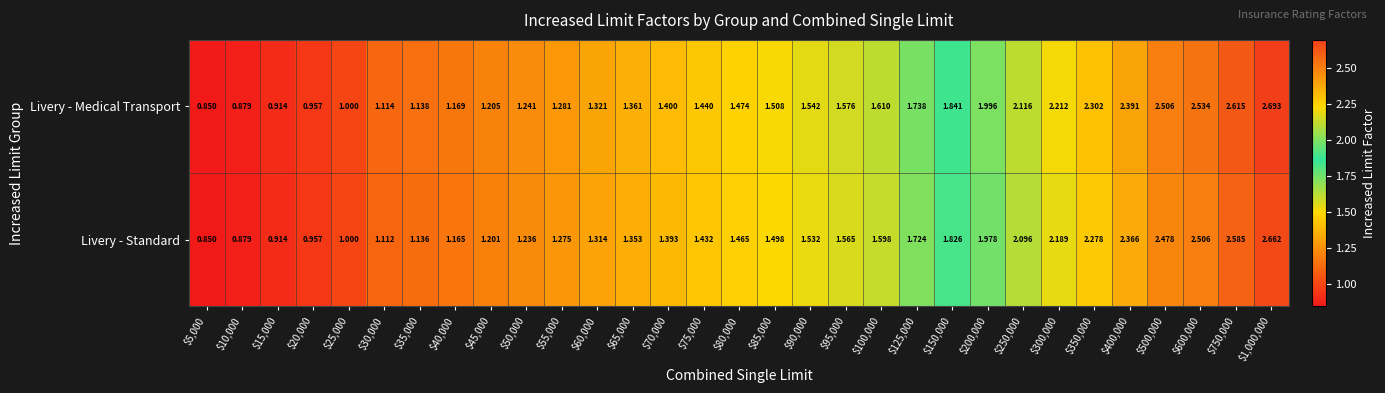

At which category is the sum across all series the highest?

$1,000,000